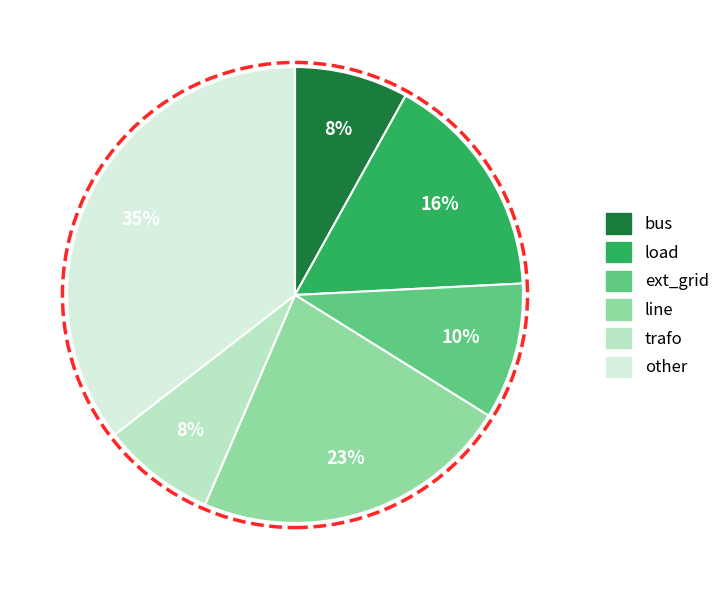

Is there any slice that represents more than half of the pie?

No